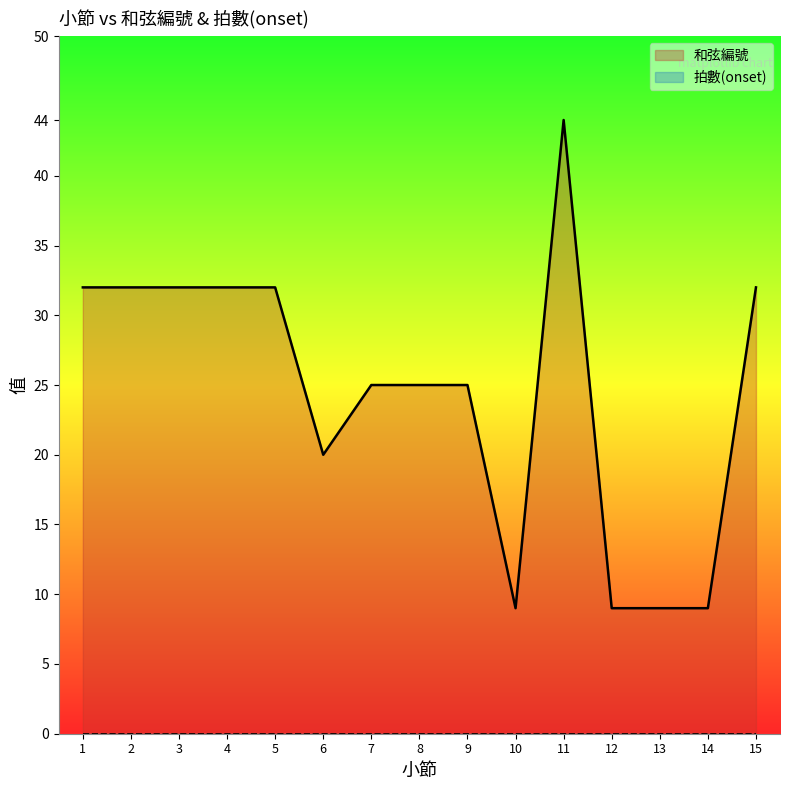

What is the value of the 14th point from the left?

9